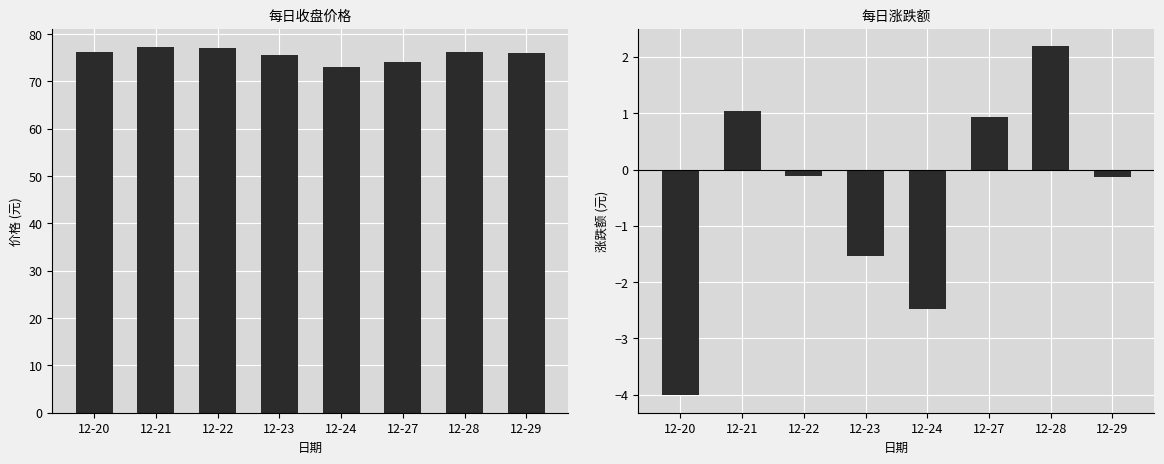

Which series changed the most between 12-20 and 12-29?

涨跌额